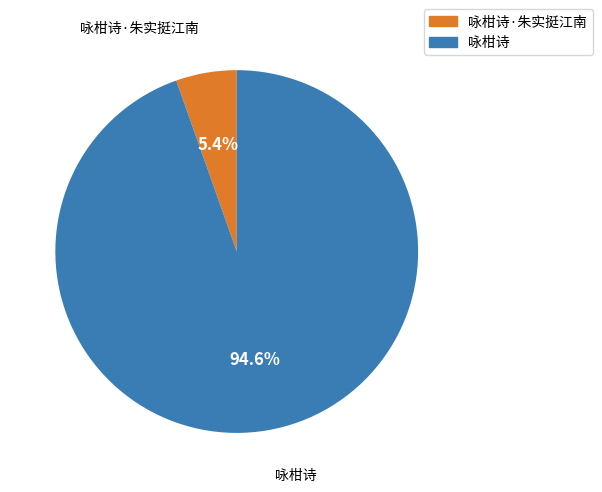

To the nearest percent, what is the average slice percentage?

50%